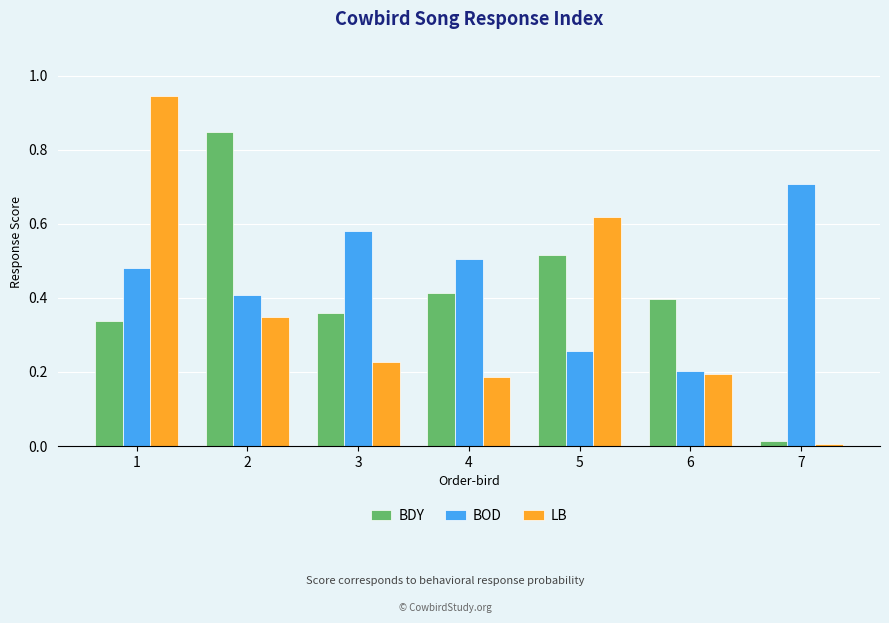

What is the sum of all BOD values?

3.1